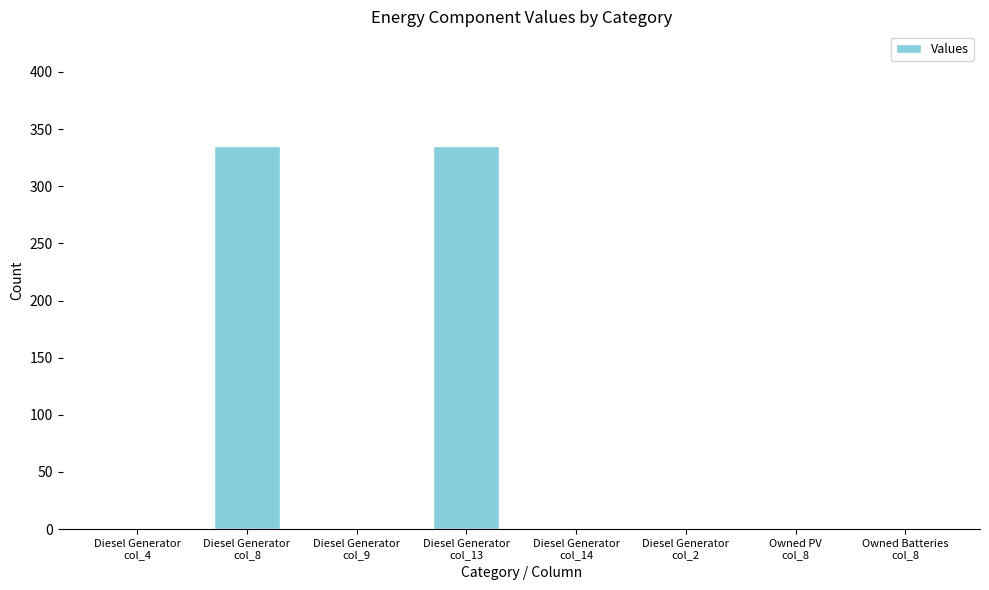

Which has a higher value, Diesel Generator
col_2 or Diesel Generator
col_8?

Diesel Generator
col_8